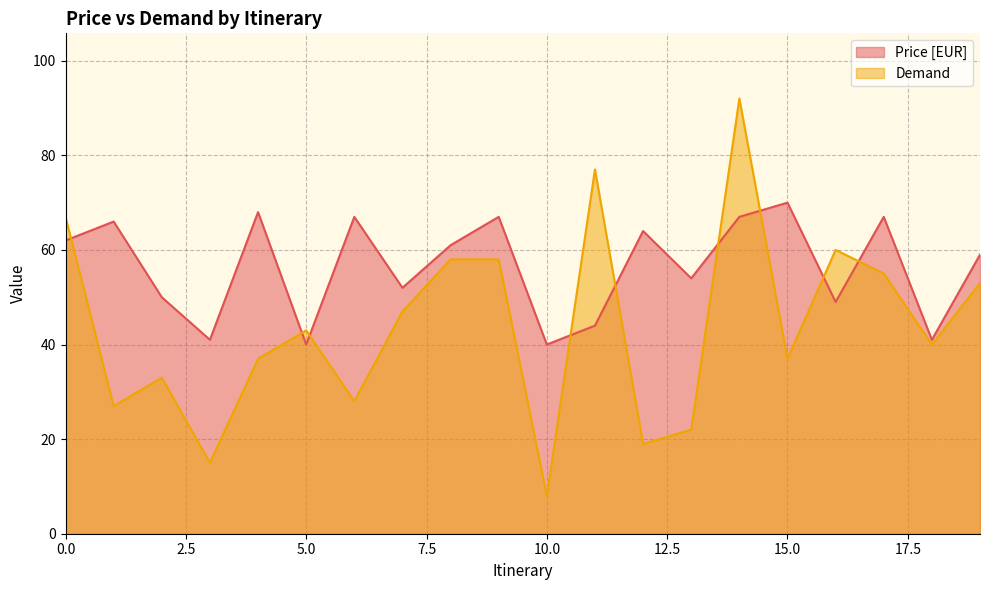

What are all the series names shown in the legend?

Price [EUR], Demand